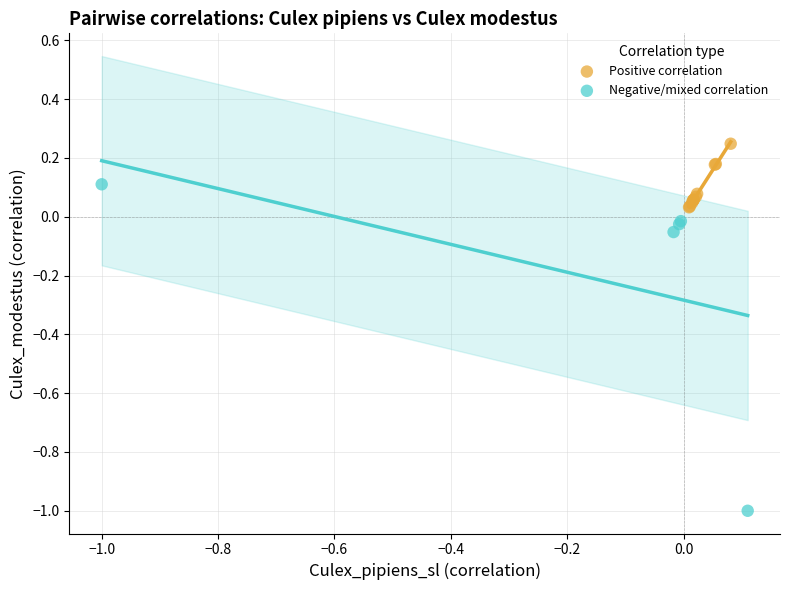

Which series contains the highest Y value?

Positive correlation